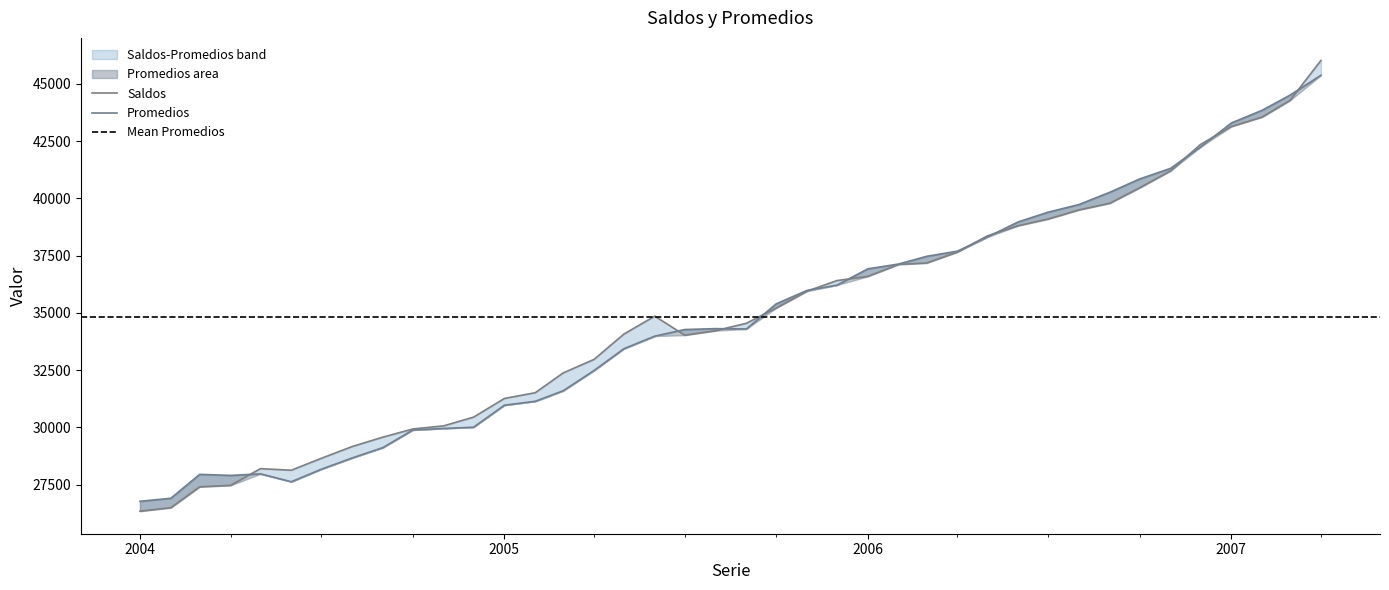

Which series has the largest total across all categories?

Saldos